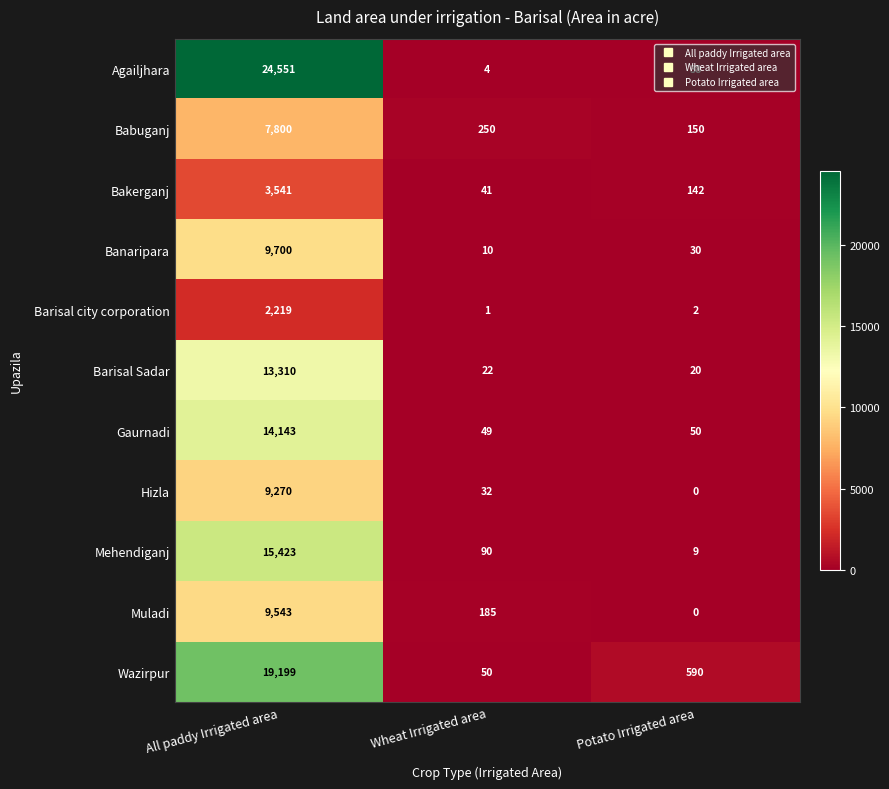

What is the approximate value of Barisal Sadar at Wheat Irrigated area, to the nearest 10?

20